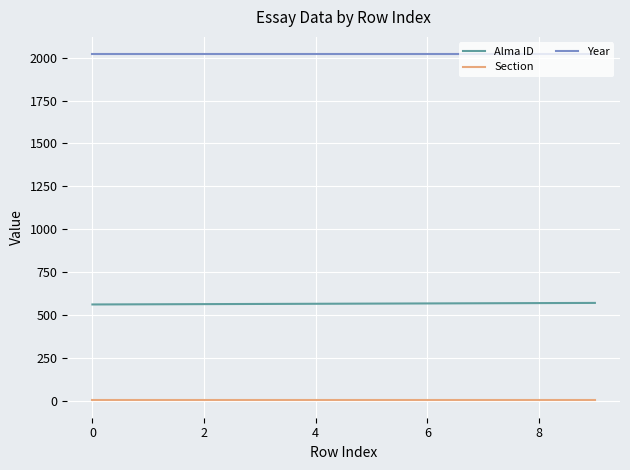

What is the minimum value for Alma ID?

562